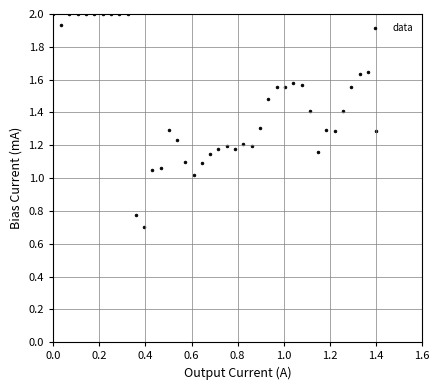

What is the range of Y values (max minus min)?

1.3